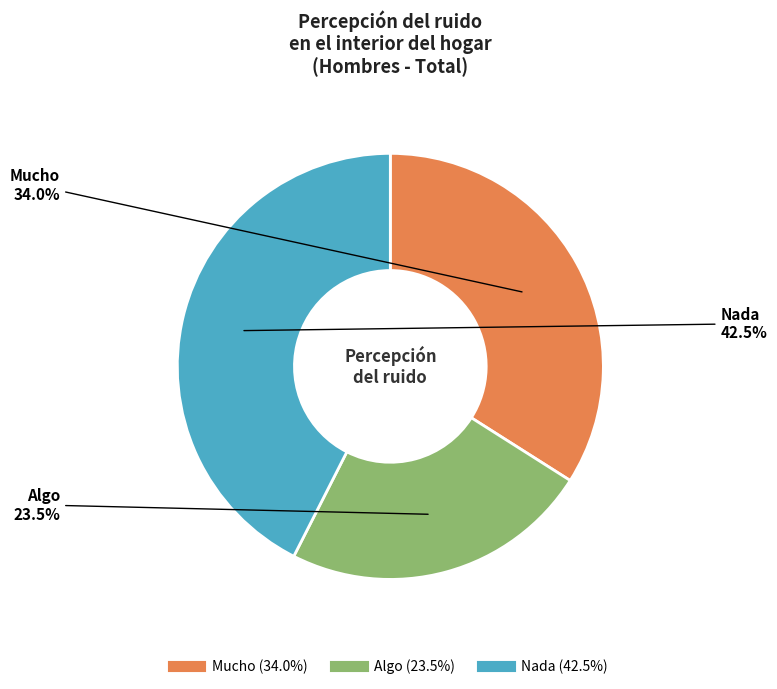

How many segments does this pie chart have?

3